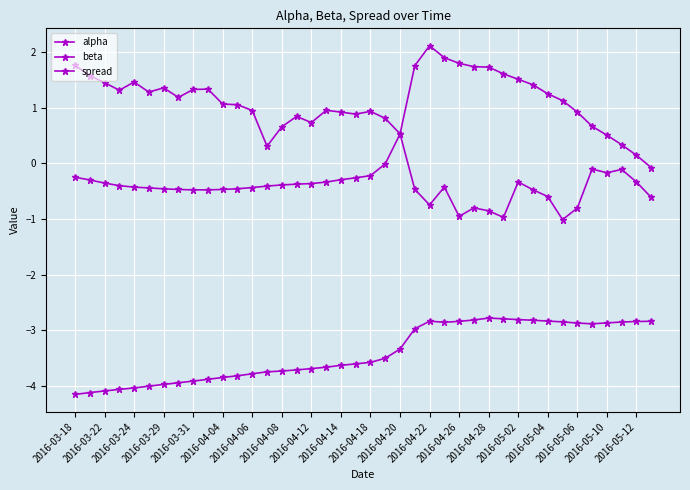

What is the value of the alpha point at the 35th from the left?

0.9